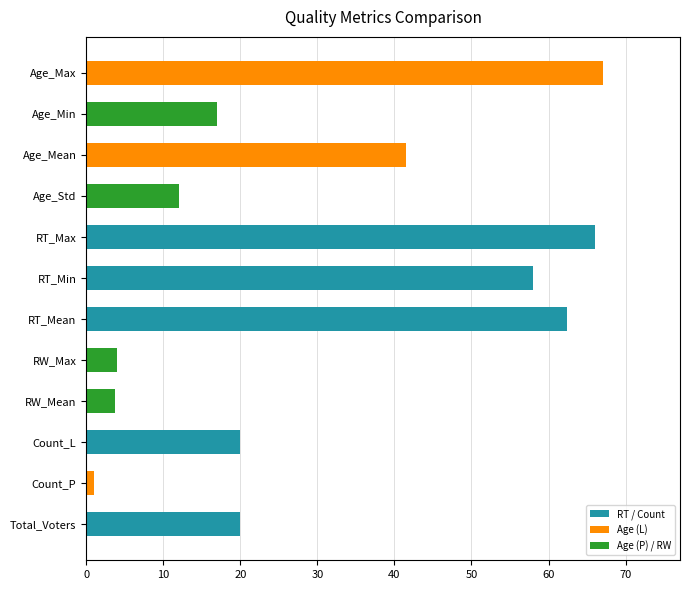

The chart shows a value of 4.5 at Age_Std. True or false?

False